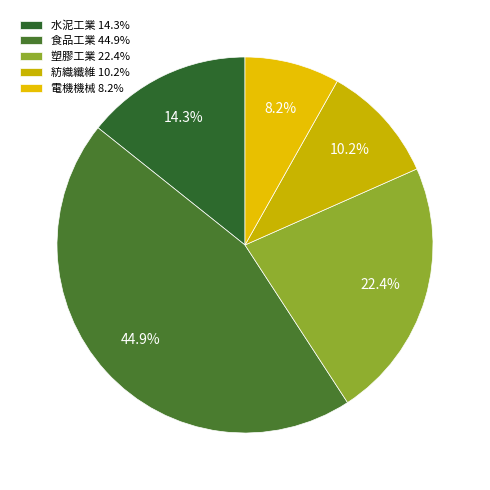

To the nearest percent, what is the combined percentage of 食品工業 and 電機機械?

53%